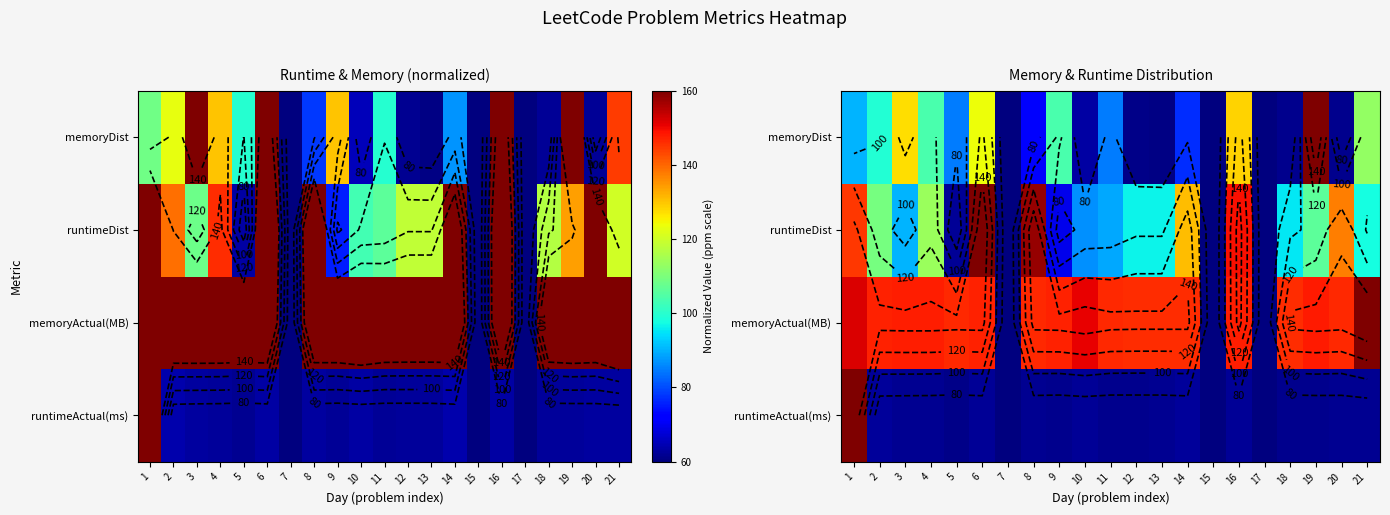

What is the difference between the runtimeDist values at 2 and 17?

49.5